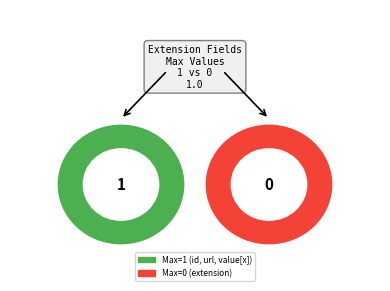

To the nearest percent, what is the combined percentage of Extension.id and Extension.value[x]?

67%